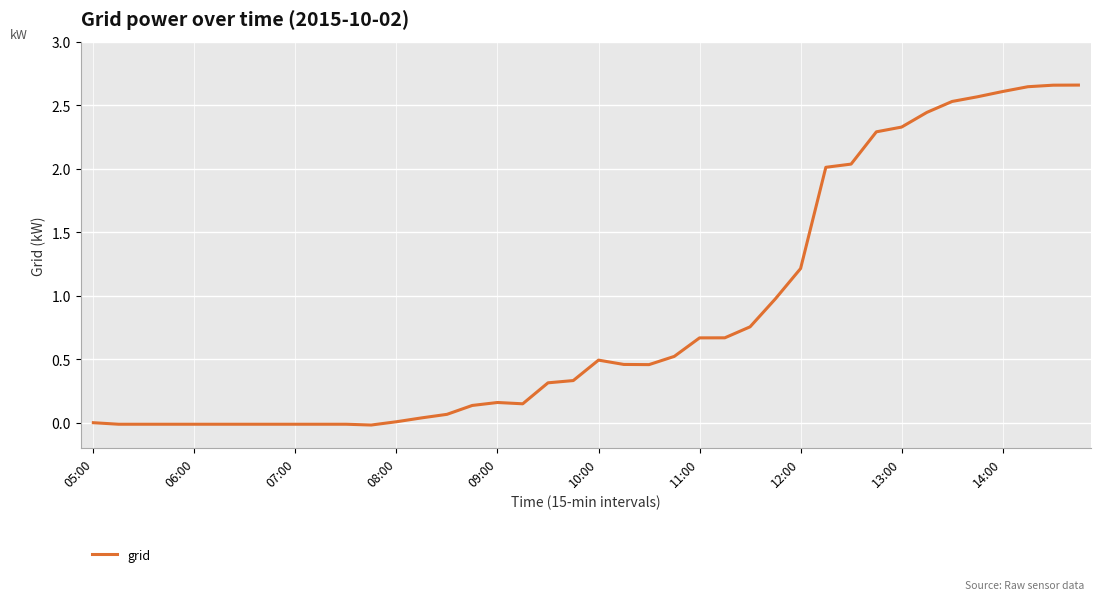

Reading left to right, transcribe all the data shown in this chart.

0.0	-0.0	-0.0	-0.0	-0.0	-0.0	-0.0	-0.0	-0.0	-0.0	-0.0	-0.0	0.0	0.0	0.1	0.1	0.2	0.1	0.3	0.3	0.5	0.5	0.5	0.5	0.7	0.7	0.8	1.0	1.2	2.0	2.0	2.3	2.3	2.4	2.5	2.6	2.6	2.6	2.7	2.7